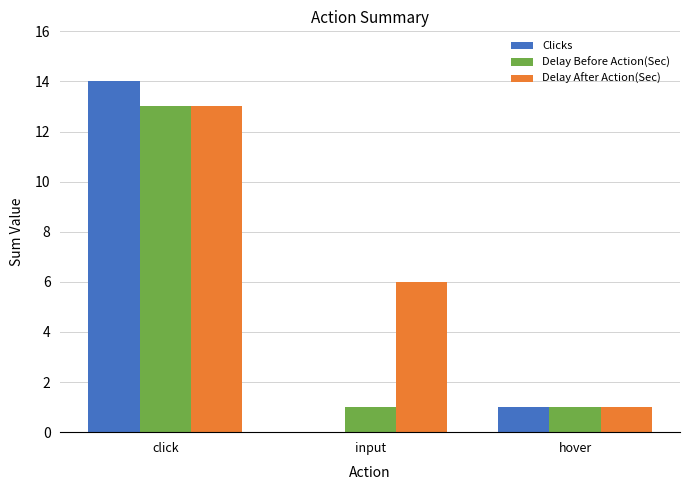

What are all the series names shown in the legend?

Clicks, Delay Before Action(Sec), Delay After Action(Sec)